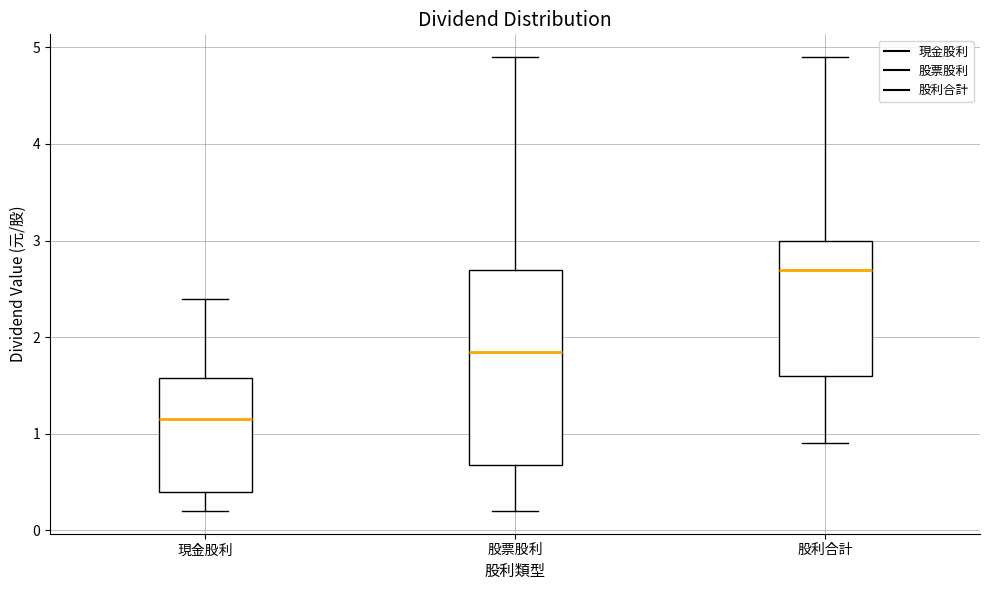

Reading left to right, transcribe this box plot: for each box, give where its median line is, the range the box spans, and where its two whiskers end, as read against the y-axis. The values are not printed on the chart, so give them approximately, as read against the axis.

現金股利: median 1.2, box 0.4 to 1.6, whiskers 0.2 to 2.4
股票股利: median 1.9, box 0.7 to 2.7, whiskers 0.2 to 4.9
股利合計: median 2.7, box 1.6 to 3.0, whiskers 0.9 to 4.9